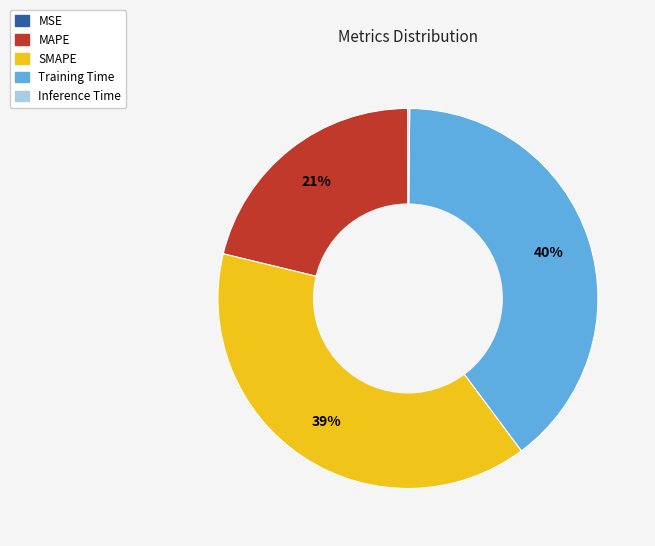

Is MAPE the majority of the pie?

No